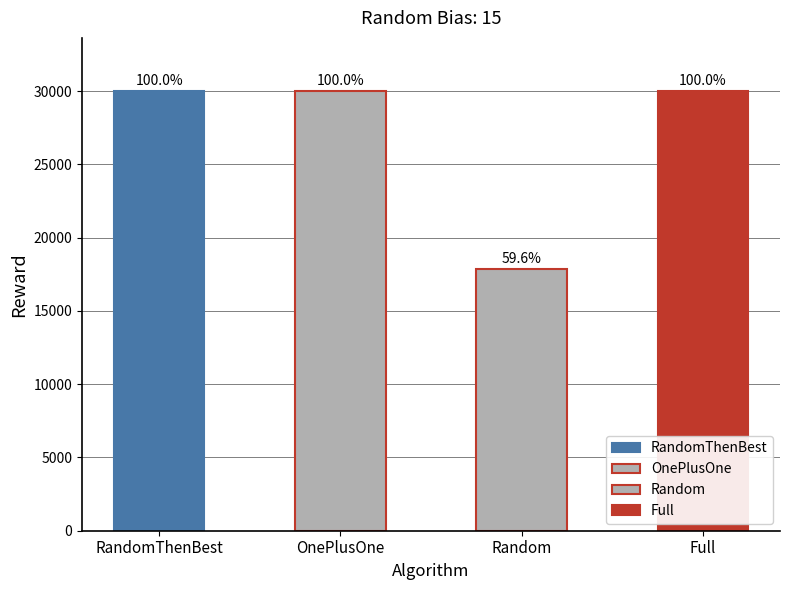

Is the value of RandomThenBest at 15 greater than the value of Full at 19?

No